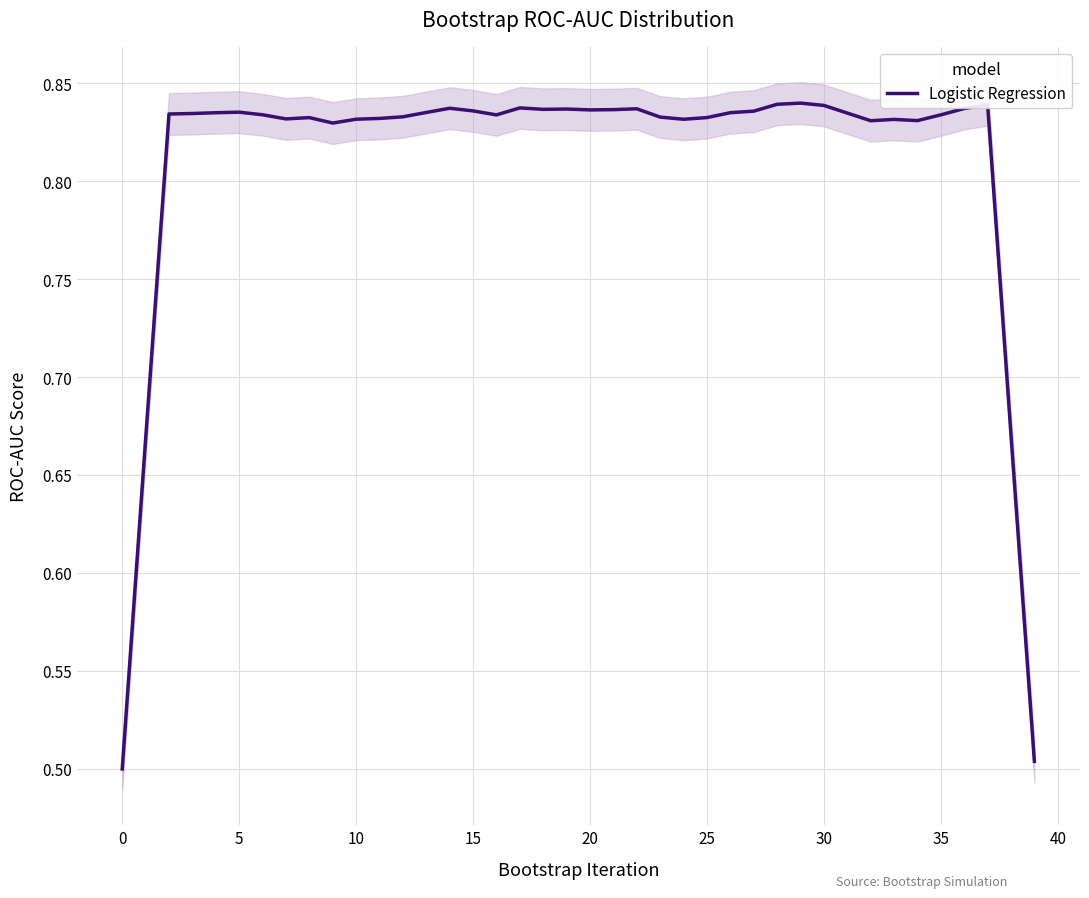

How many points are lower than both their immediate neighbors (excluding endpoints)?

8